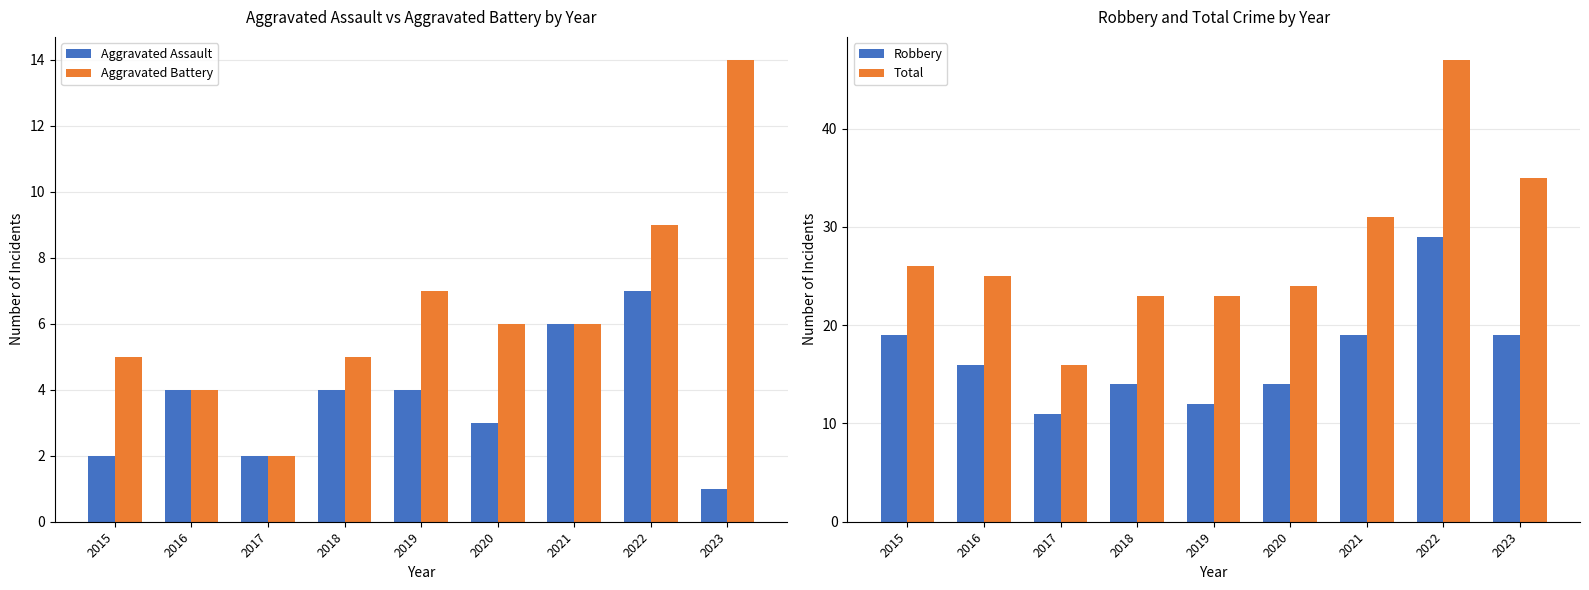

The value of Robbery at 2016 is 27. True or false?

False